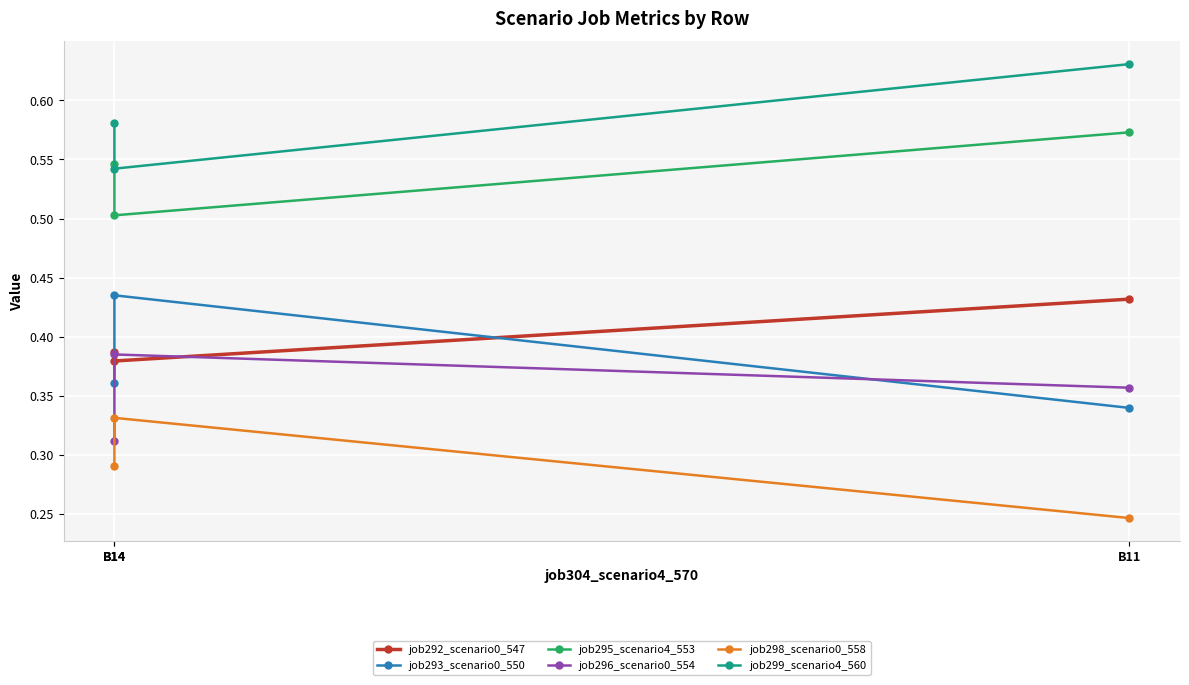

What is the difference between the maximum and minimum values in the job299_scenario4_560 series?

0.1